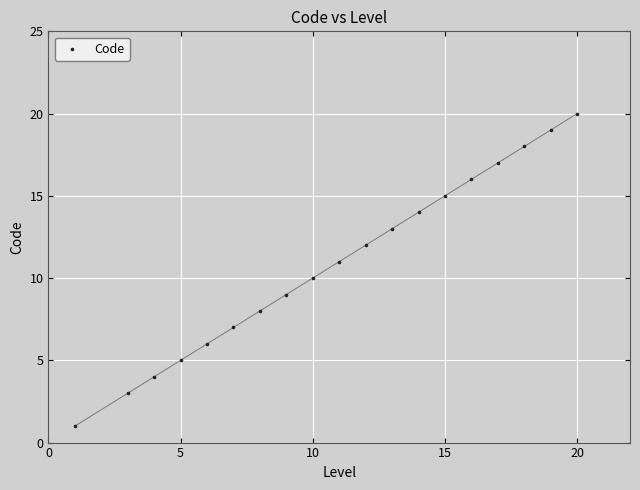

What is the range of X values (max minus min)?

19